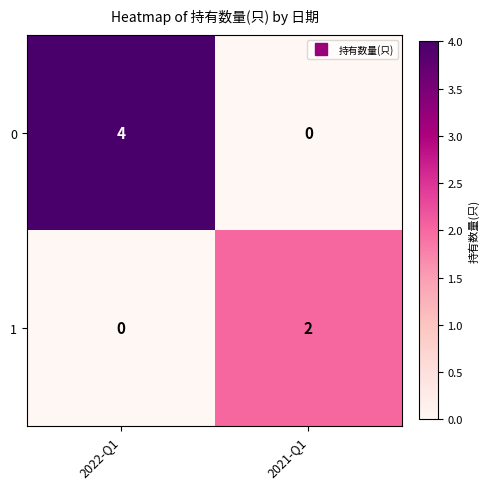

What is the sum of the 0 values at 2022-Q1 and 2021-Q1?

4